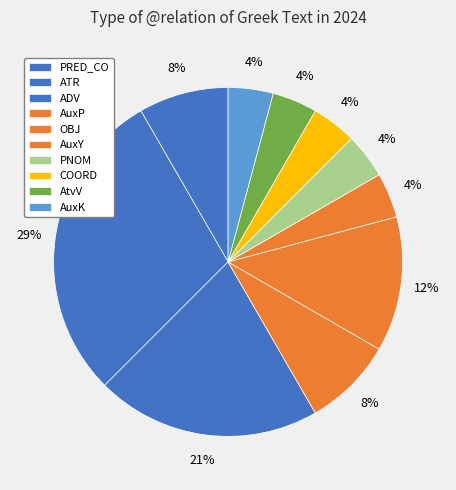

Is there a majority slice in this chart?

No